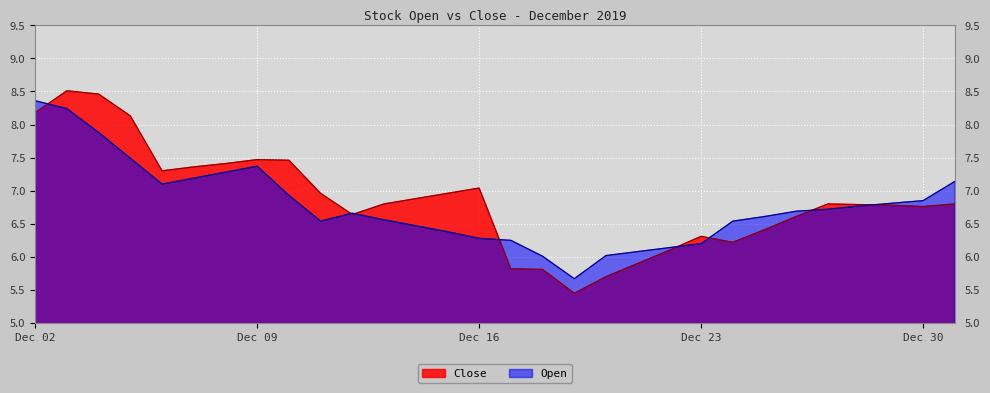

At which category does Open reach its first local peak?

Dec 09